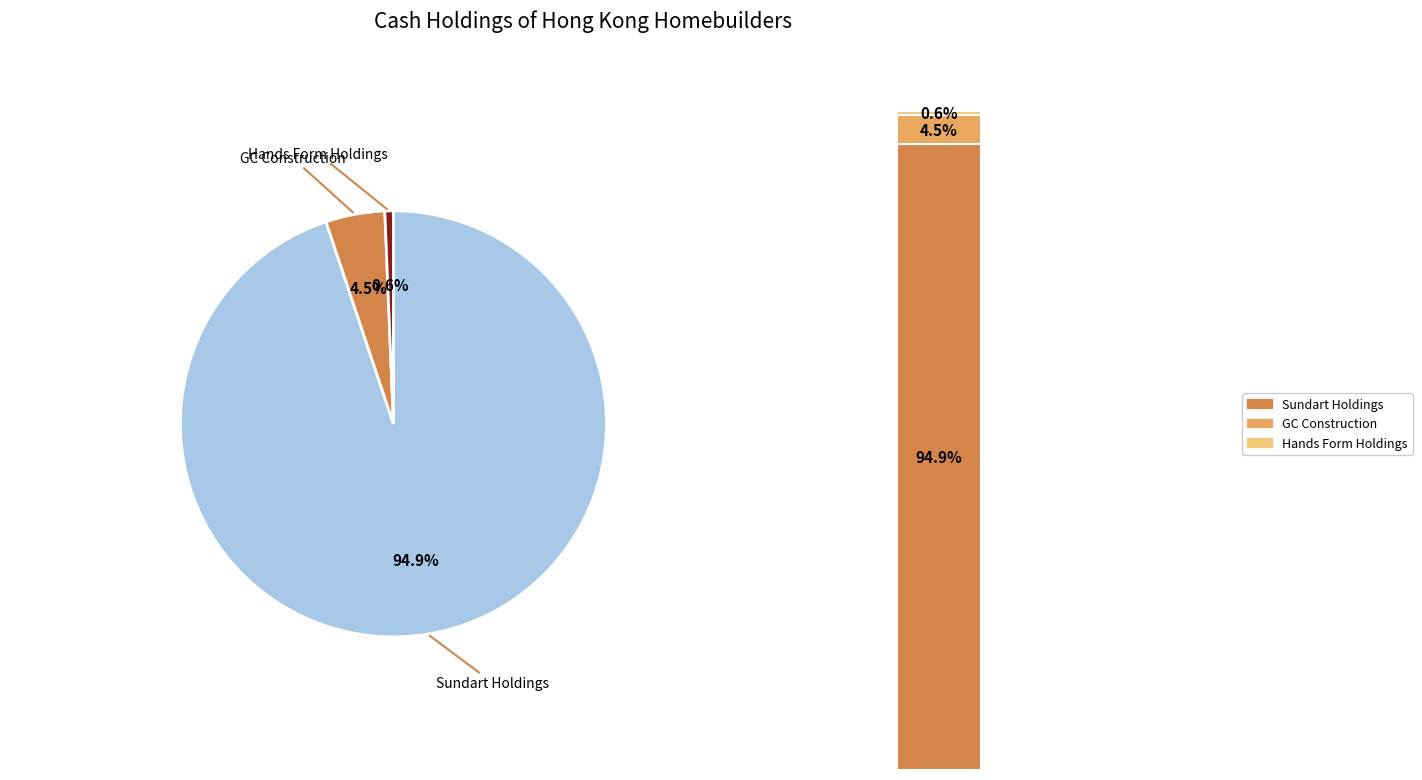

How many slices are in this pie chart?

3